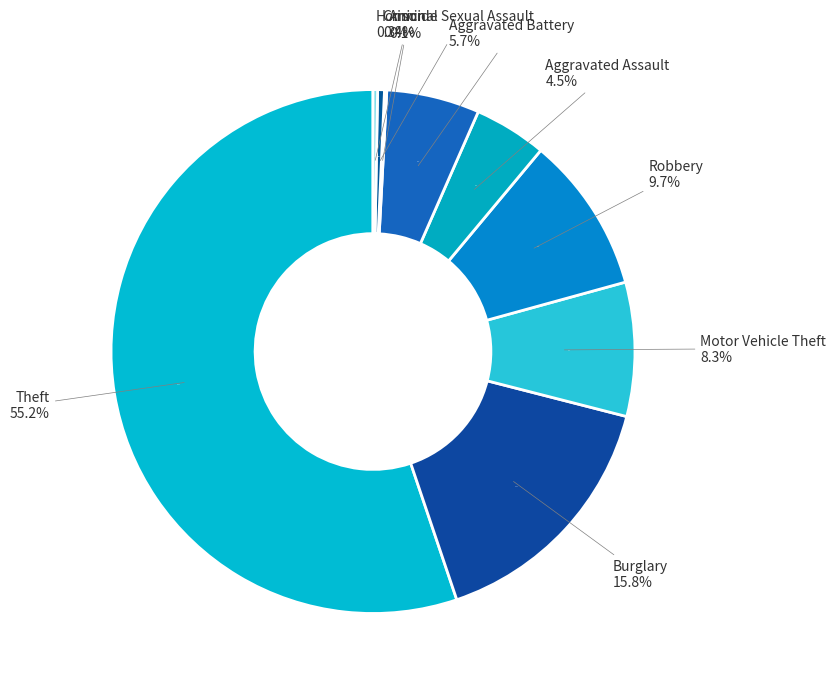

Which category has the biggest portion of the pie?

Theft